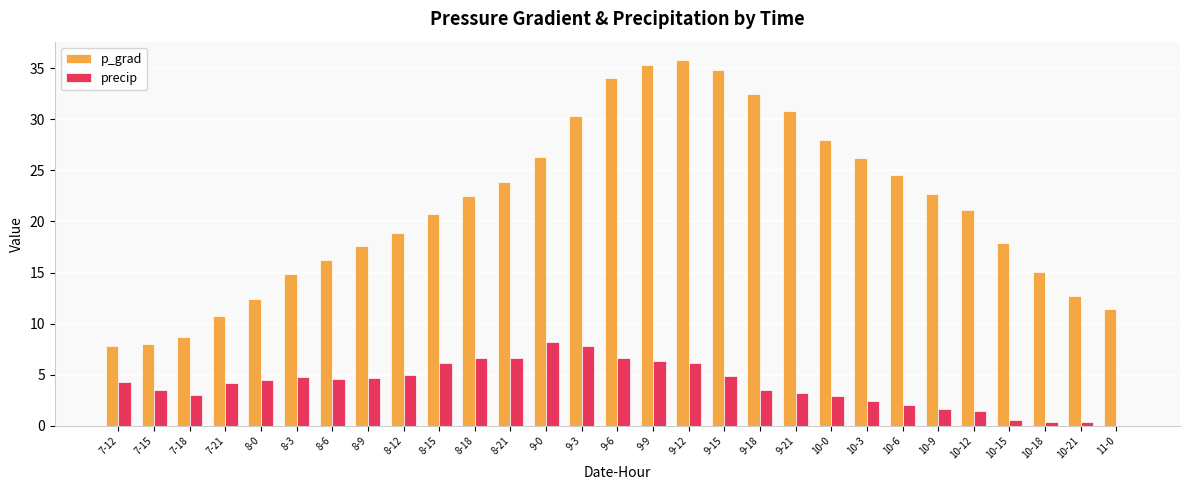

Does the chart contain stacked bars?

No